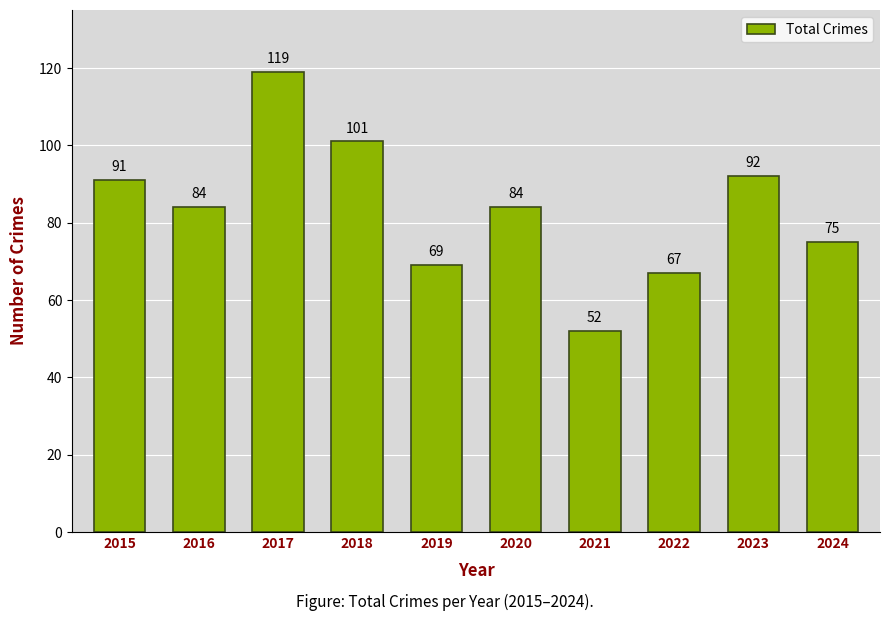

What is the value of the 6th bar from the left?

84